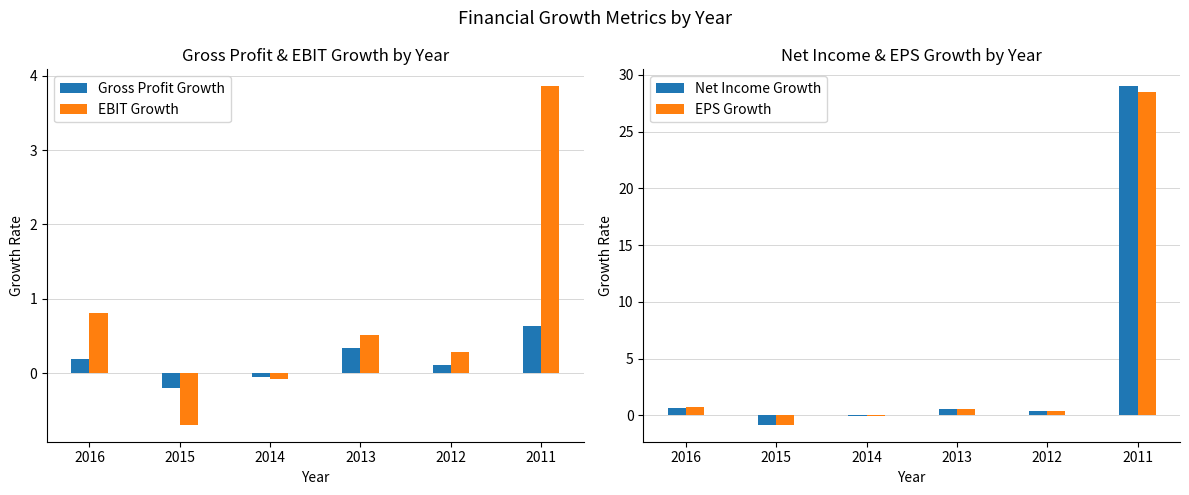

What is the maximum value shown in the chart?

29.0